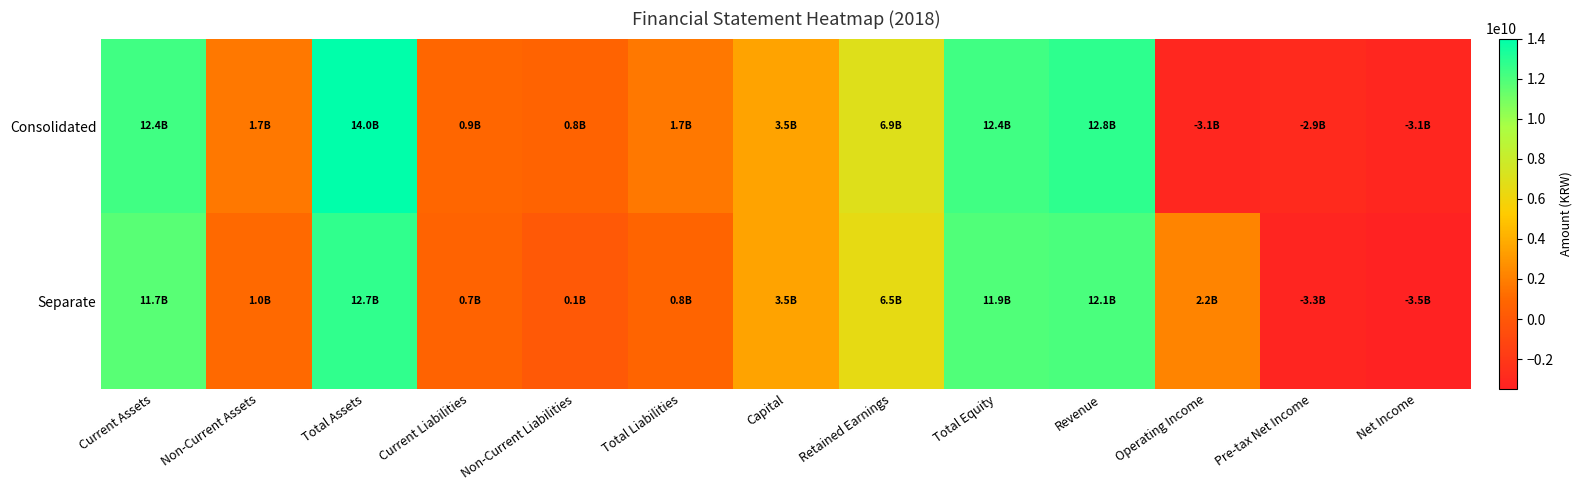

What is the total value across all series at Capital?

7016911000